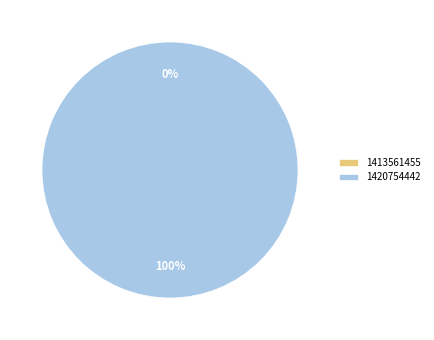

To the nearest percent, what is the difference between the largest and smallest slice percentages?

100%